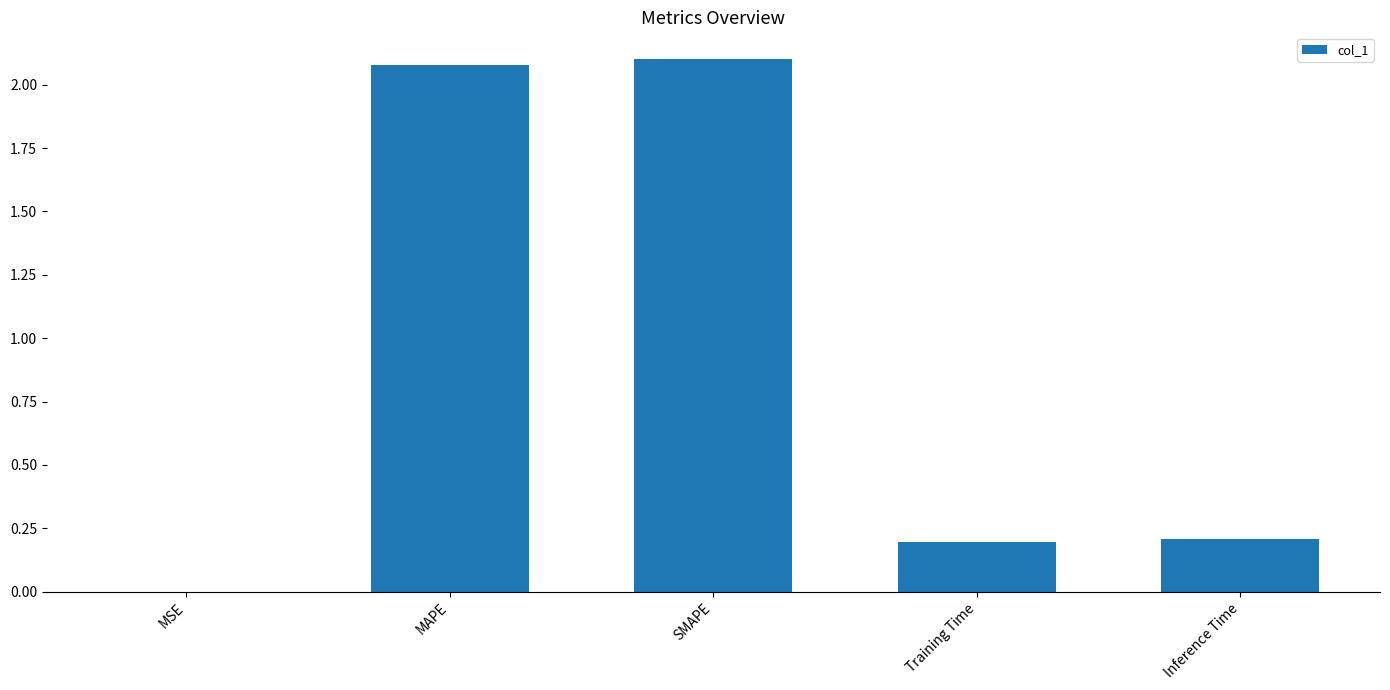

What is the greatest value displayed?

2.1